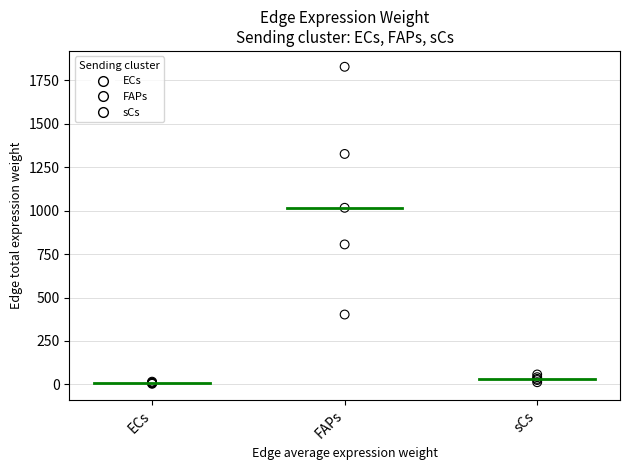

Which series reaches the maximum Y coordinate?

FAPs